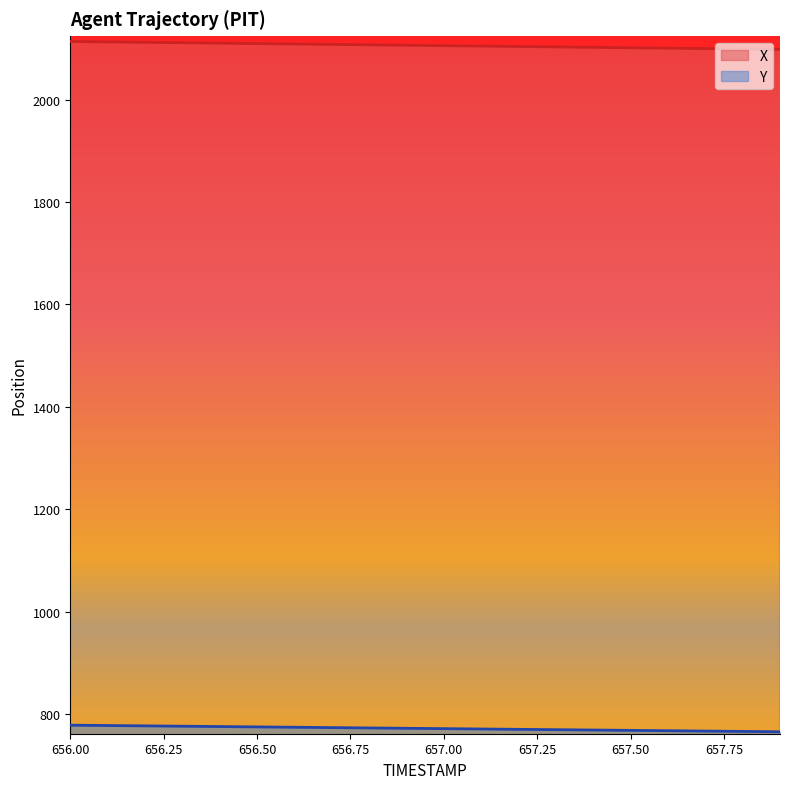

How many data points in X are less than 2106?

10